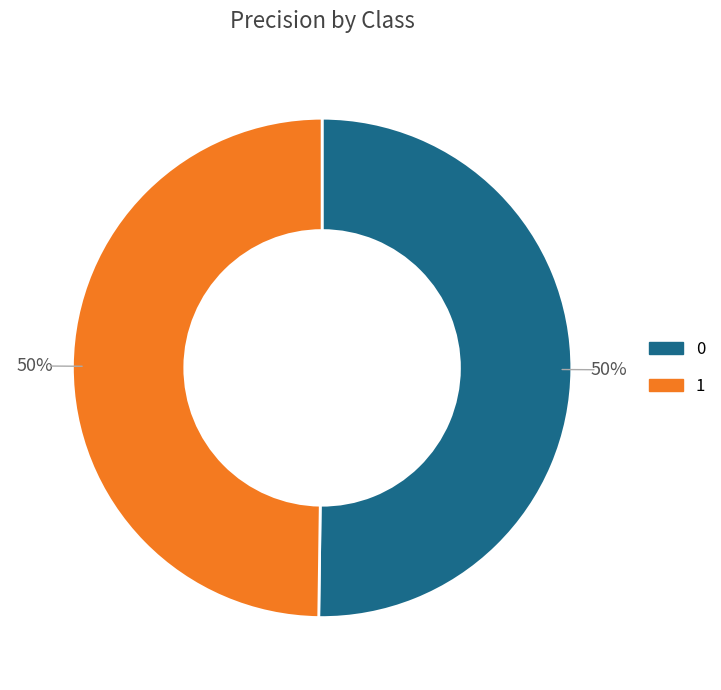

To the nearest percent, what portion does 0 represent?

50%